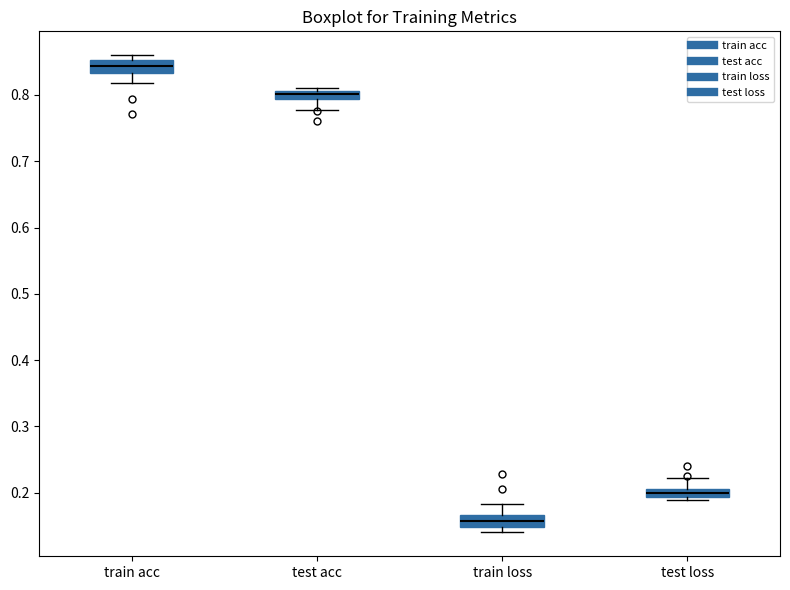

Which box's median line is the lowest?

train loss